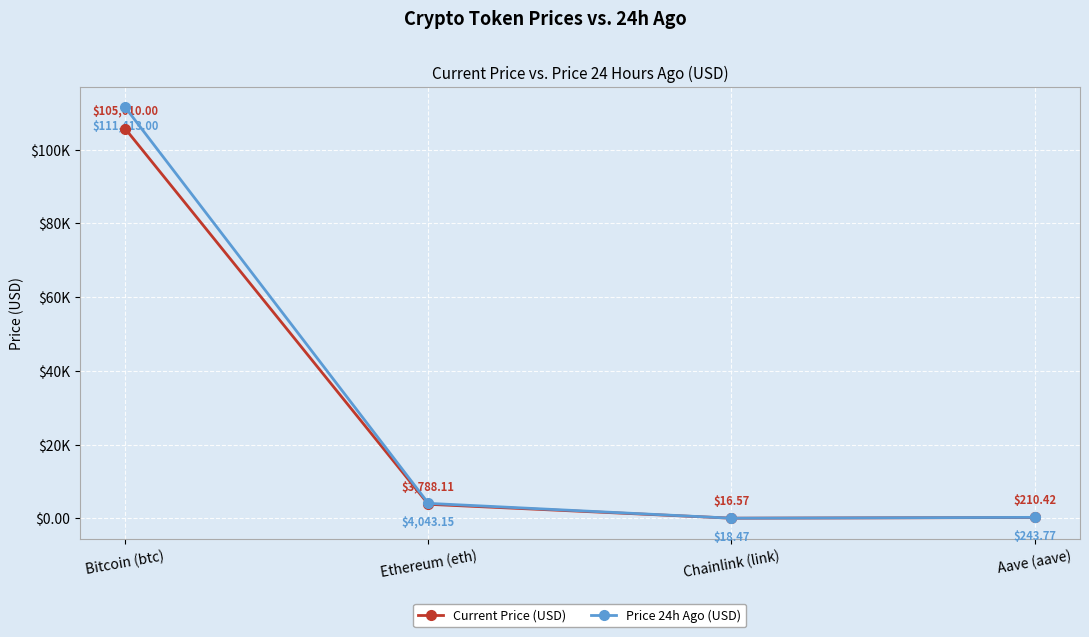

What are all the series names shown in the legend?

Current Price (USD), Price 24h Ago (USD)